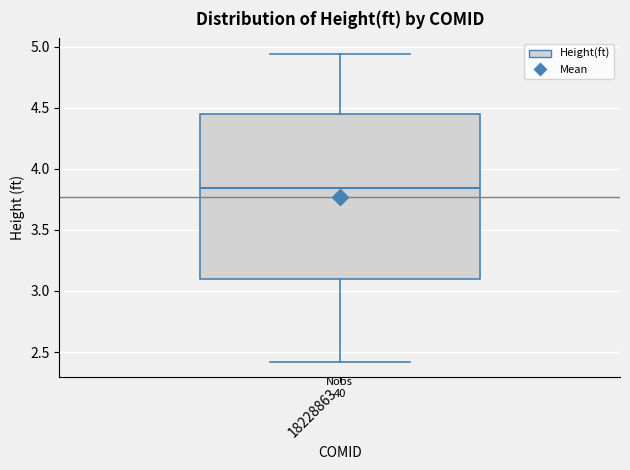

Where is the upper edge of the box at x = 18228863 on the y-axis? The values are not printed on the chart, so give them approximately, as read against the axis.

4.45